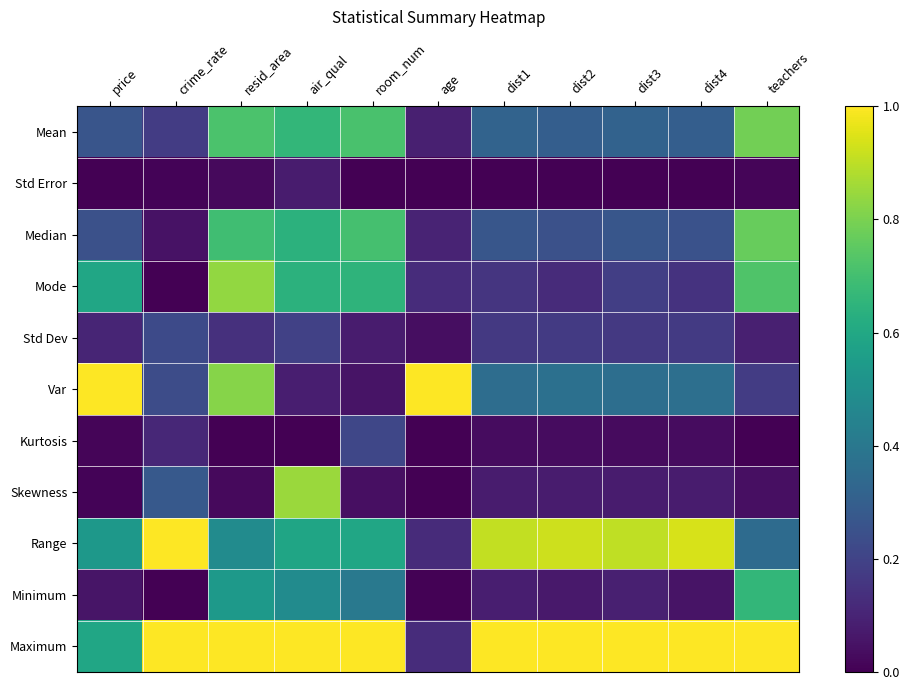

Rank the series at air_qual from highest to lowest value.

Maximum, Skewness, Mean, Median, Mode, Range, Minimum, Std Dev, Var, Std Error, Kurtosis